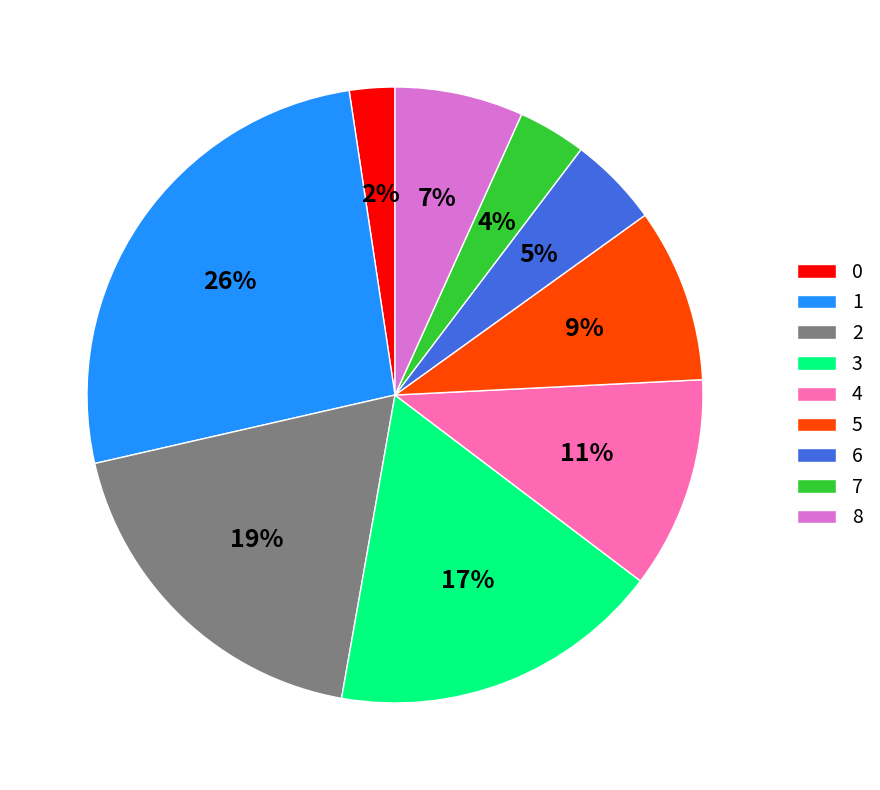

Is 6 the majority of the pie?

No